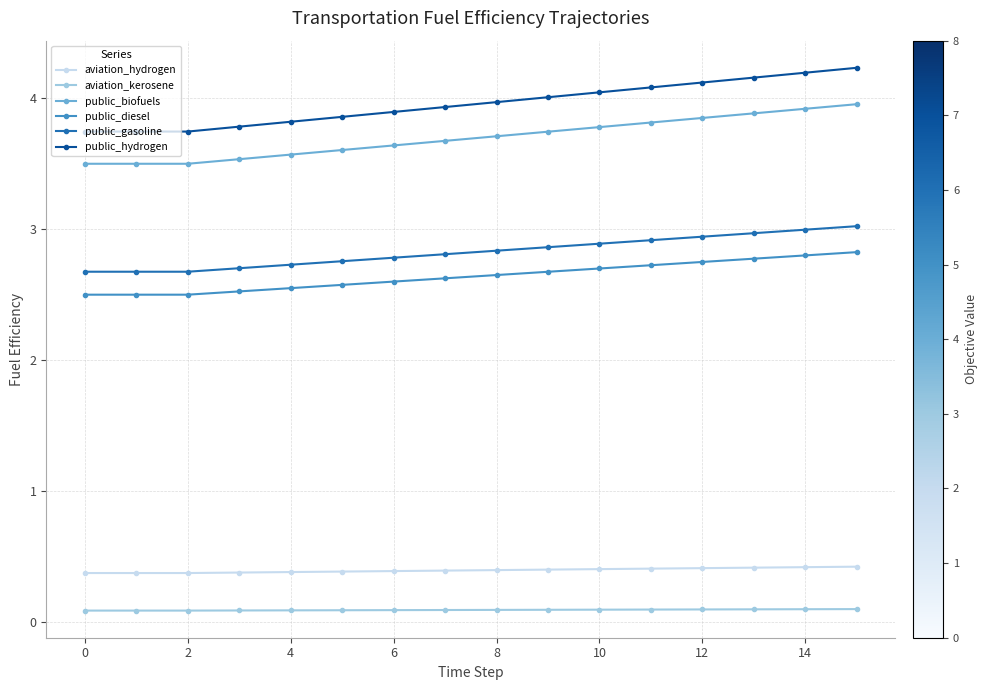

True or false: public_biofuels and aviation_hydrogen intersect in this chart.

False